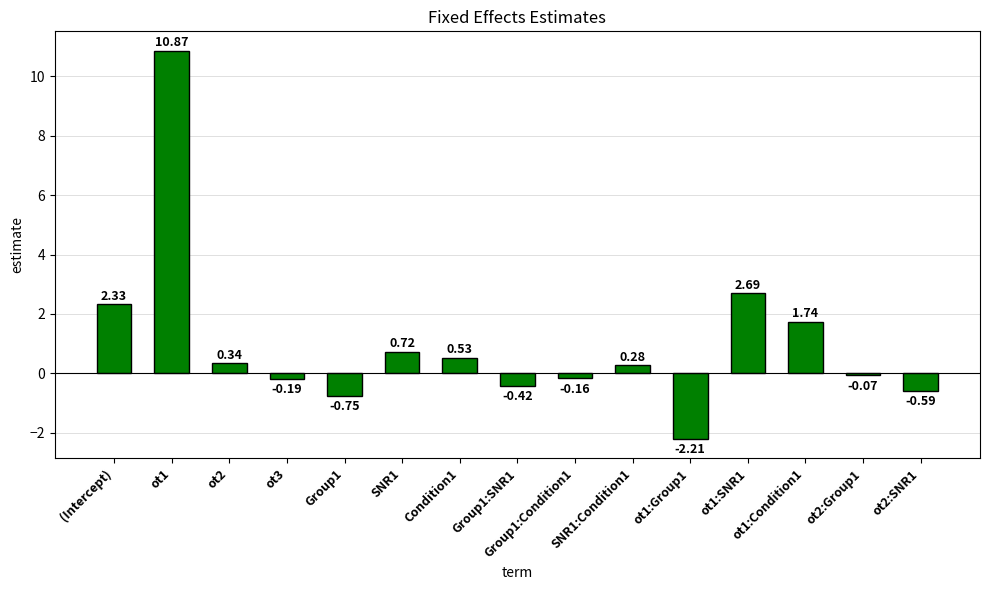

The value at SNR1 is 0.2. True or false?

False